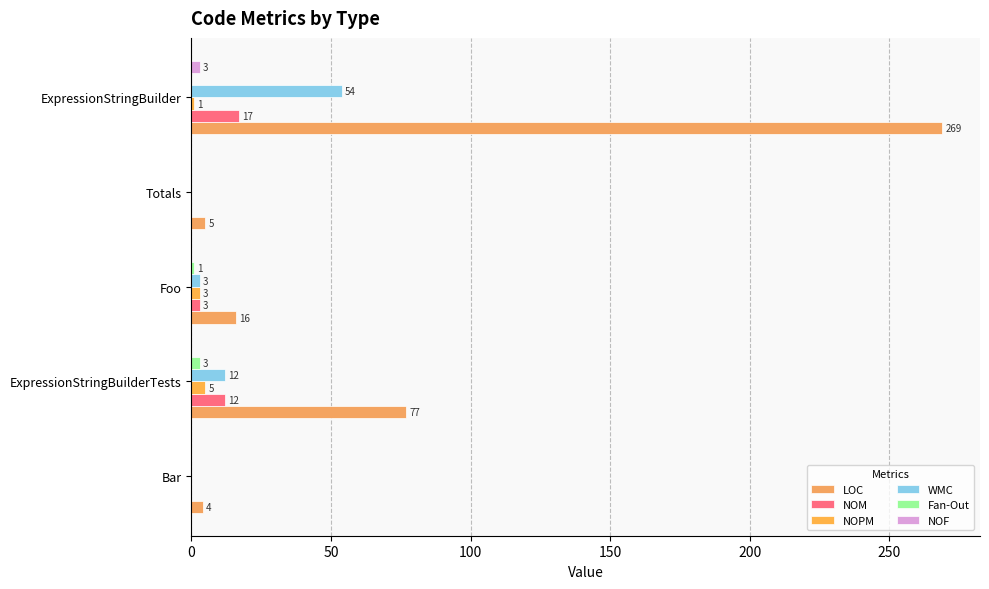

What is the value of the NOPM bar at the 2nd from the left?

5